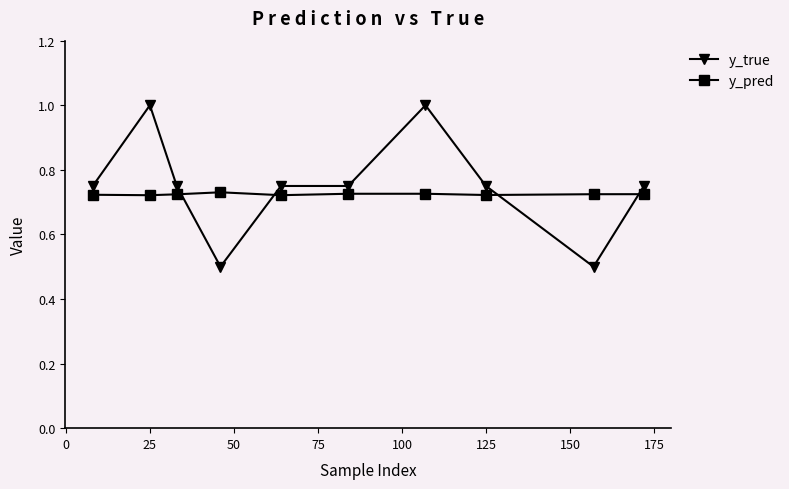

List the series in order of their peak value, highest first.

y_true, y_pred